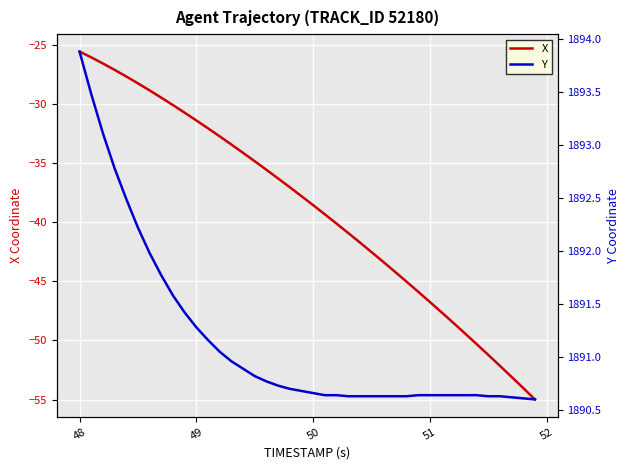

What is the minimum value for X?

-55.0